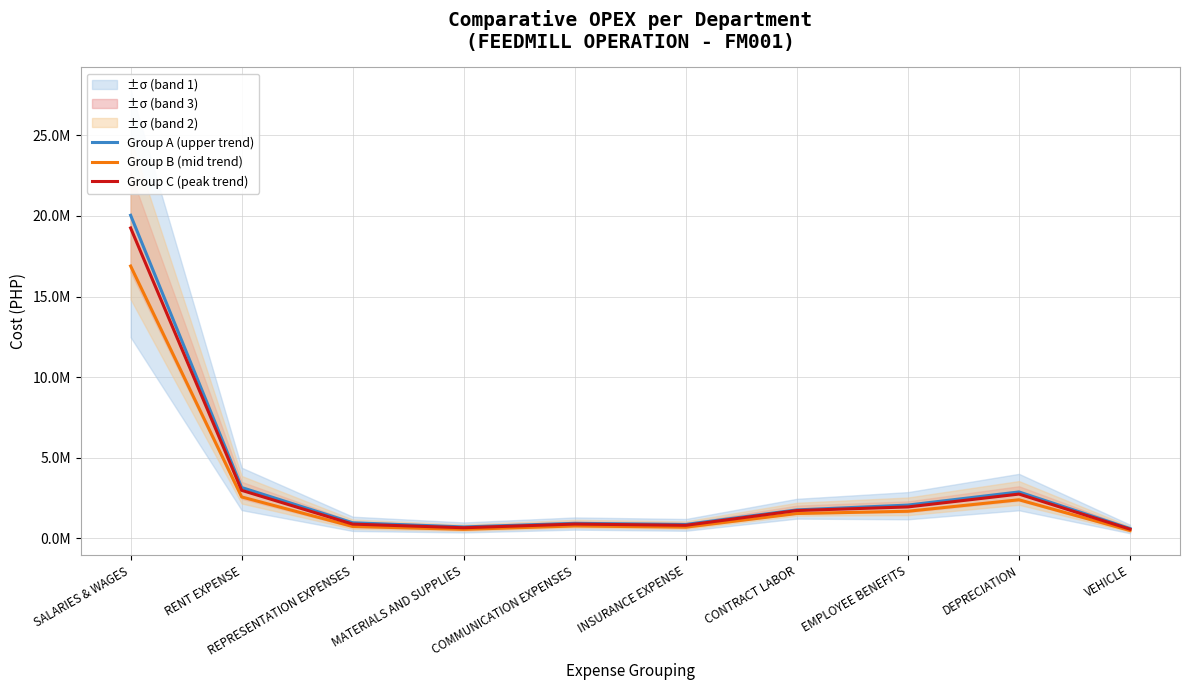

Where is the first local minimum for Group A (upper trend)?

MATERIALS AND SUPPLIES